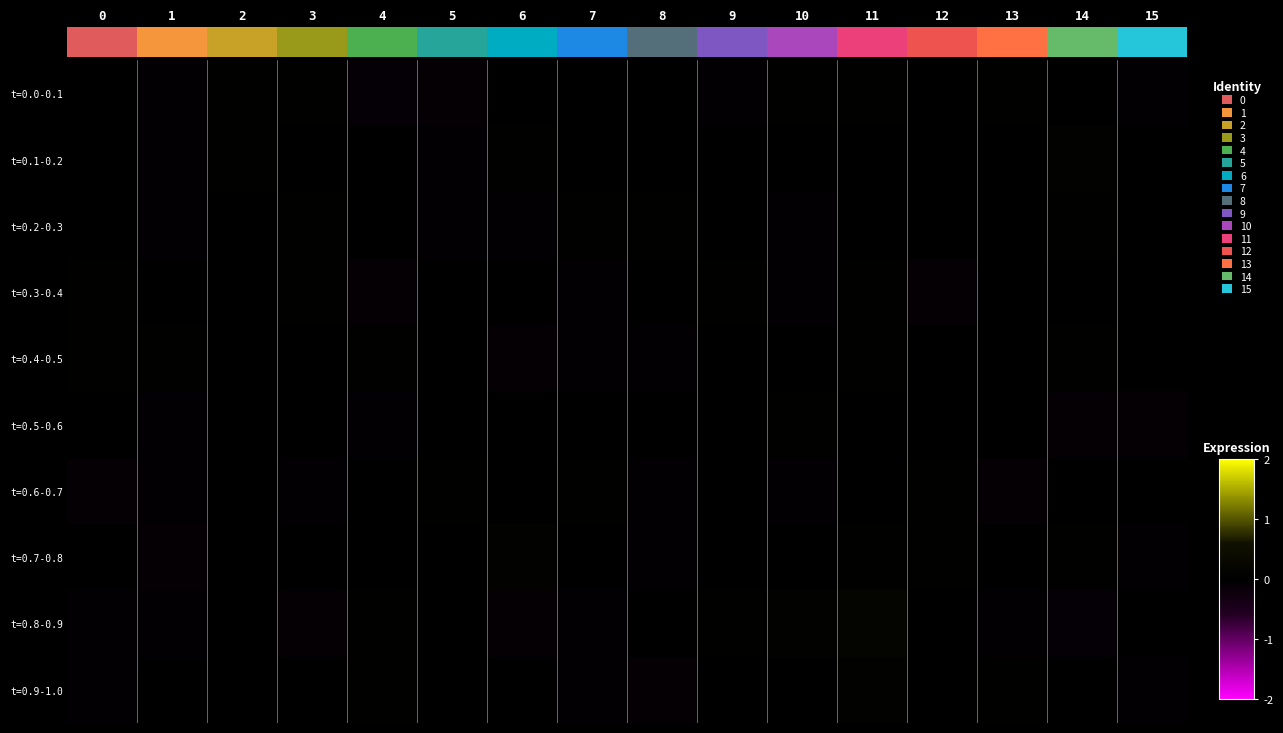

Which label corresponds to the largest value in the chart?

11